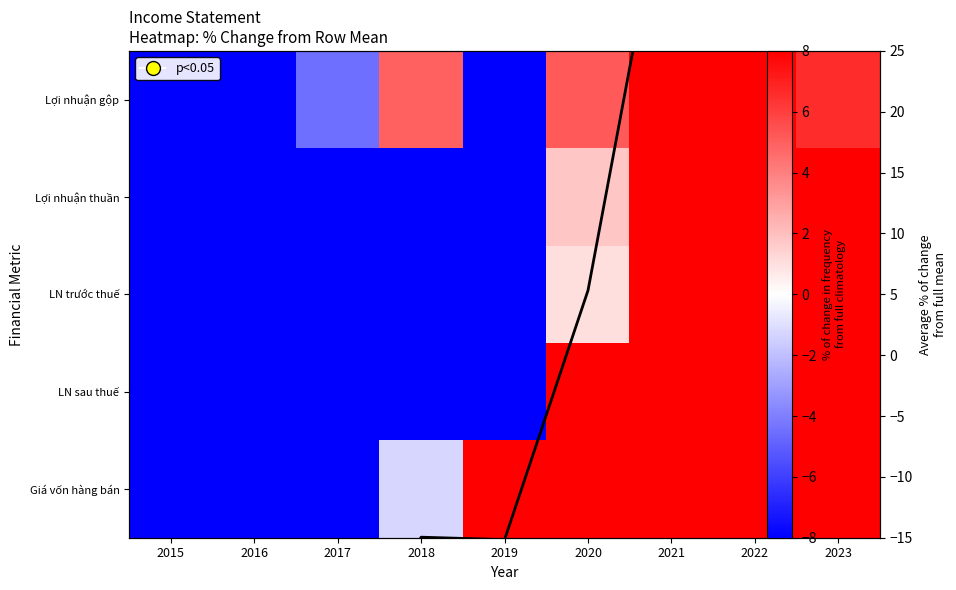

True or false: LN sau thuế has a value of 6.1 at 2020.

False